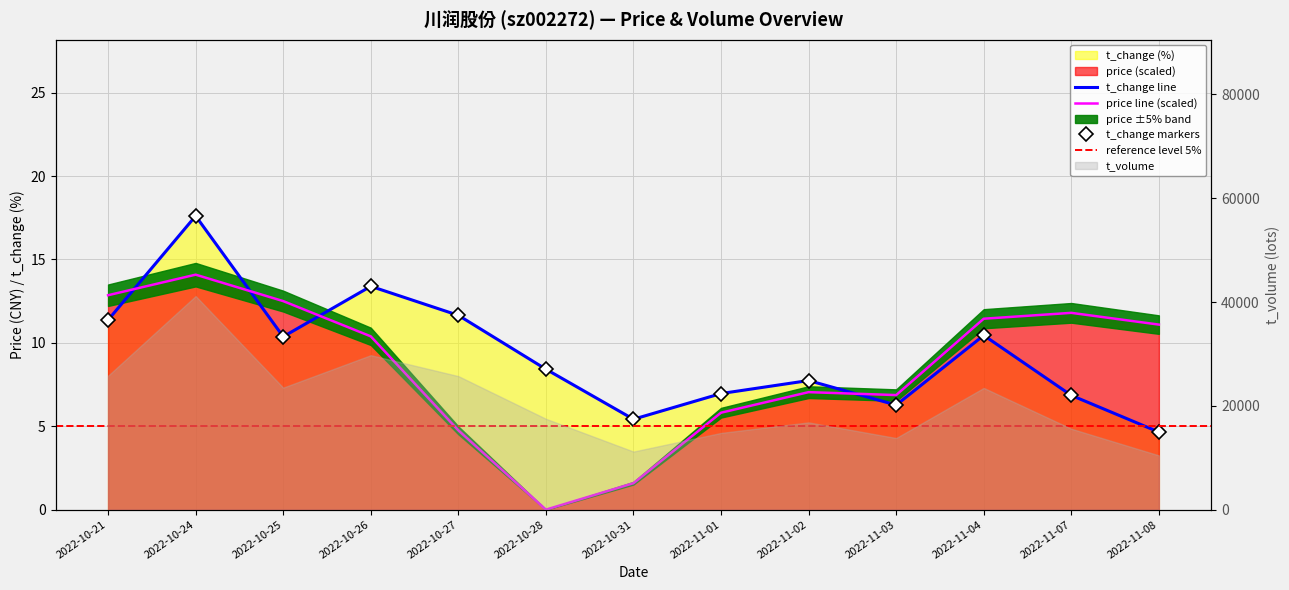

How many interior local valleys does the price series have?

2